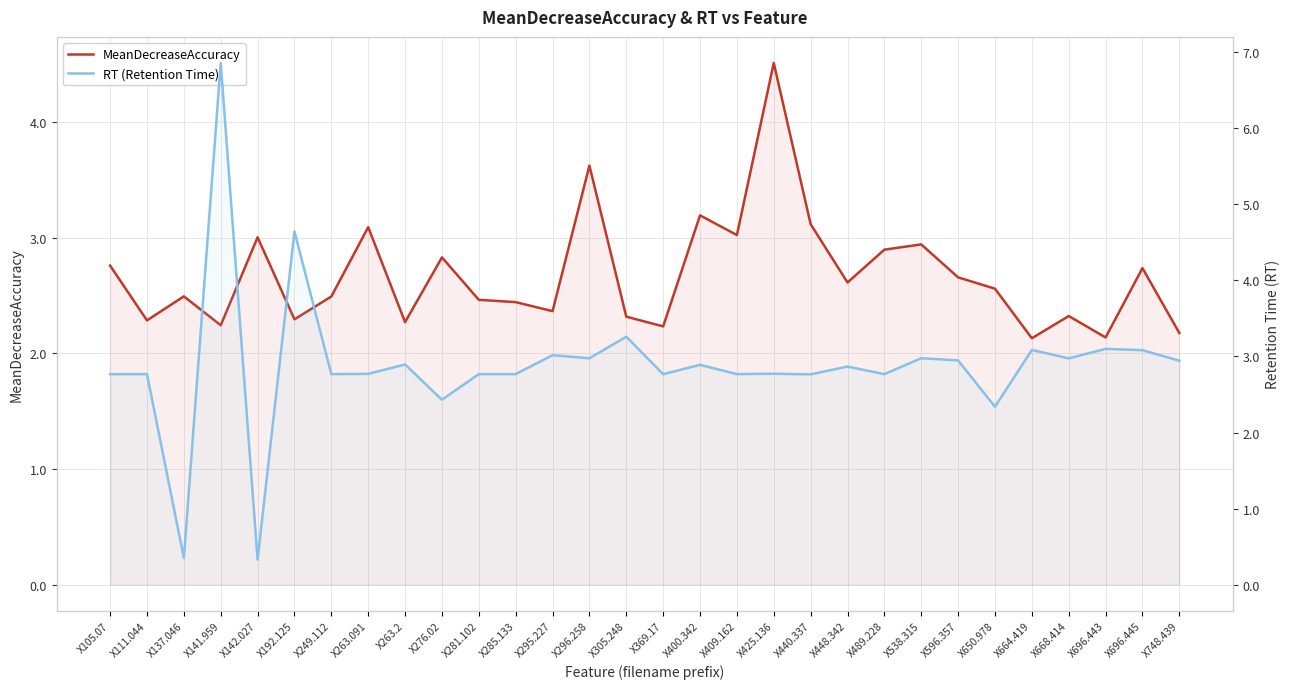

At X489.228, list the series in order from smallest to largest.

RT (Retention Time), MeanDecreaseAccuracy